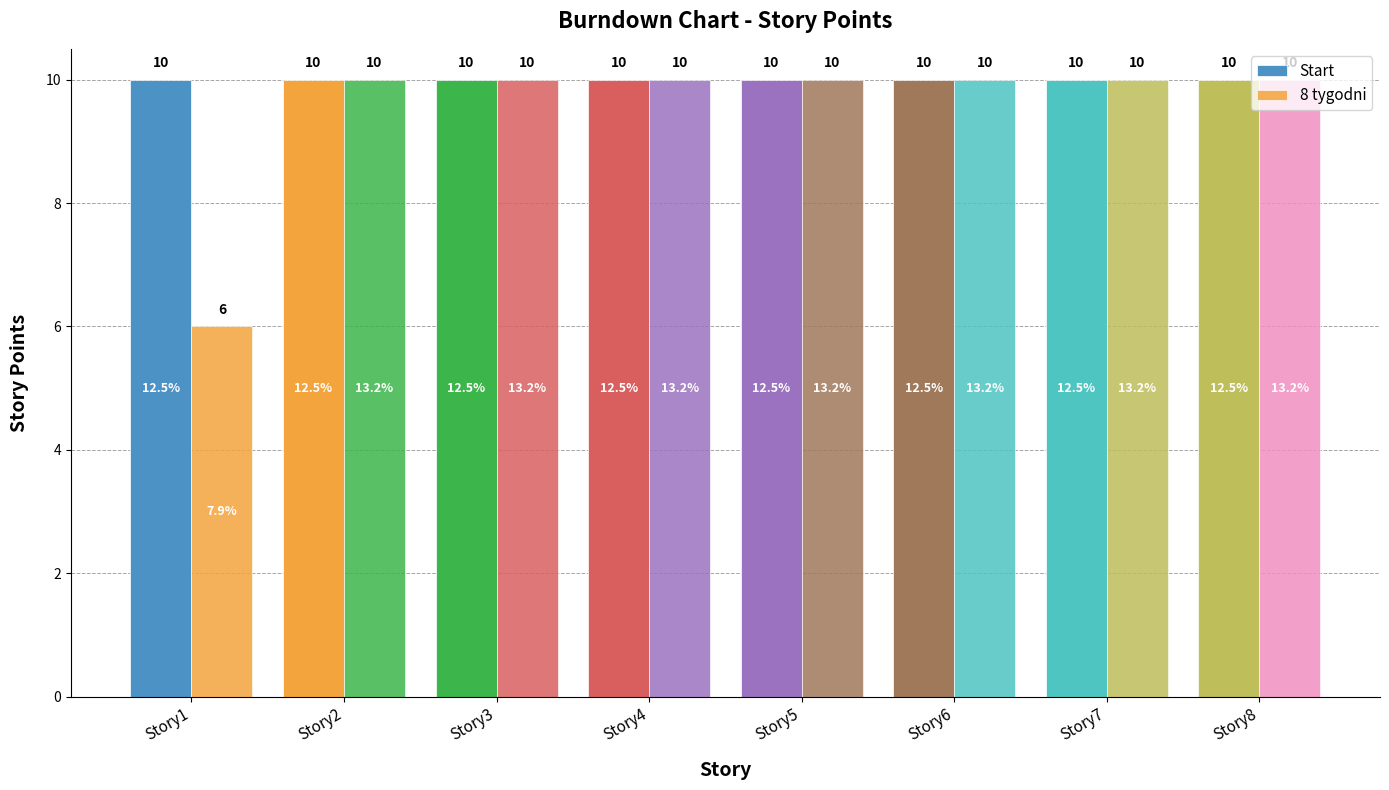

How many bars are there in total?

16